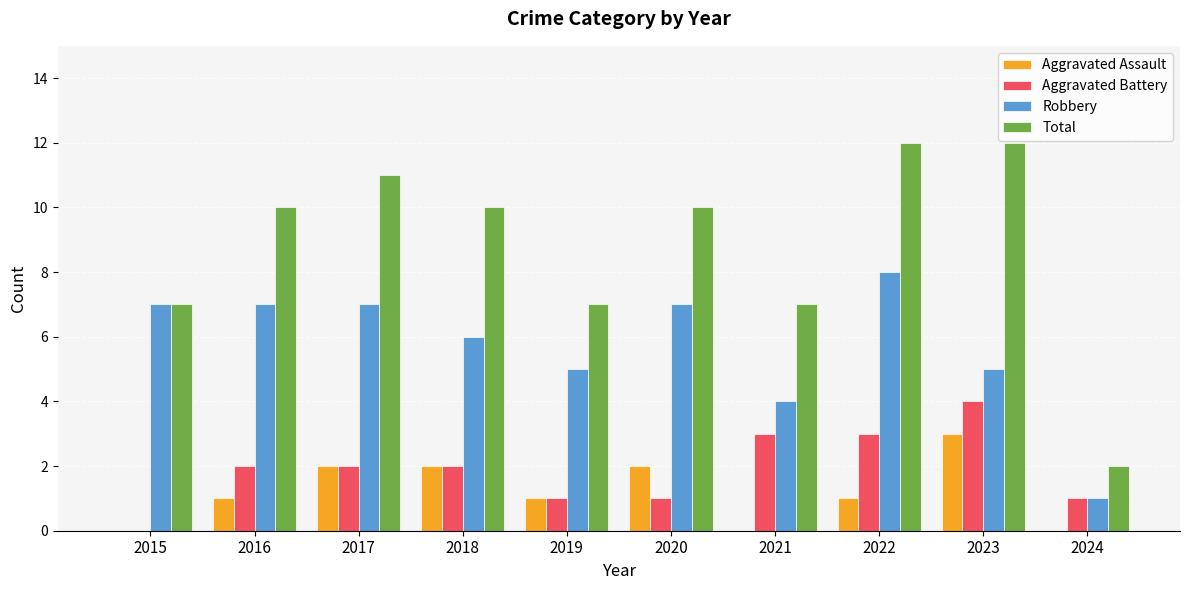

What are all the series names shown in the legend?

Aggravated Assault, Aggravated Battery, Robbery, Total